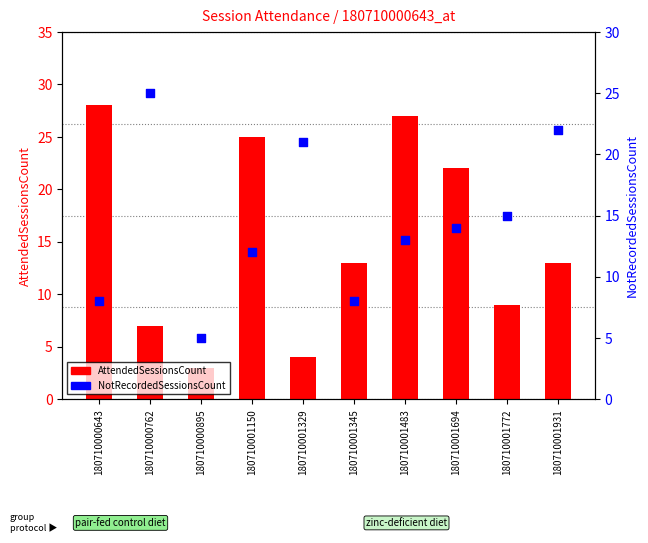

At how many categories does at least one series exceed 6?

9